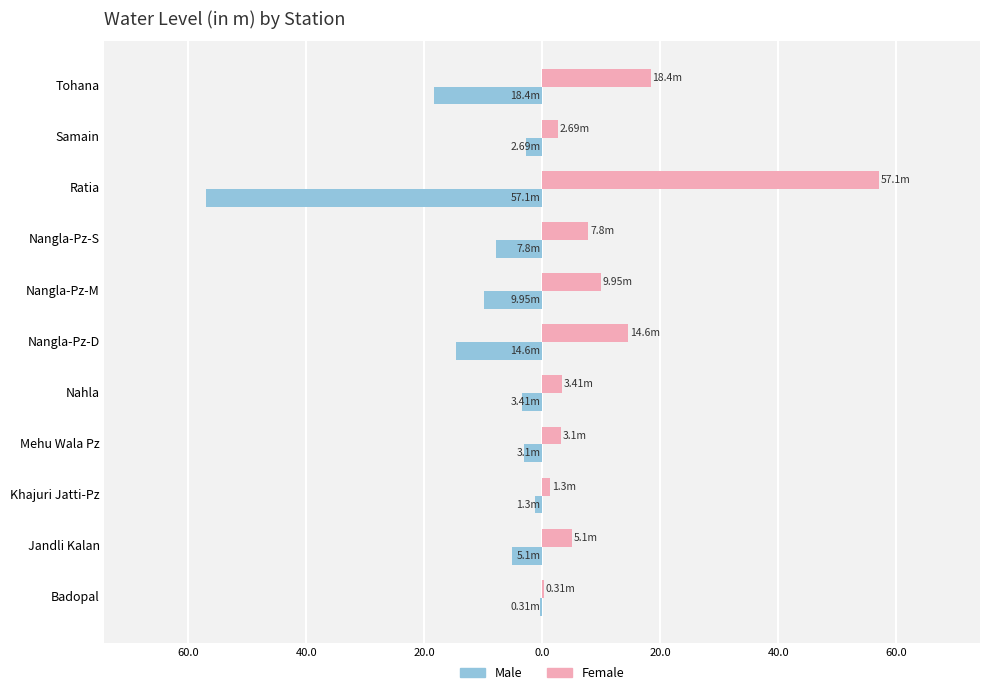

How many groups of bars are there?

11